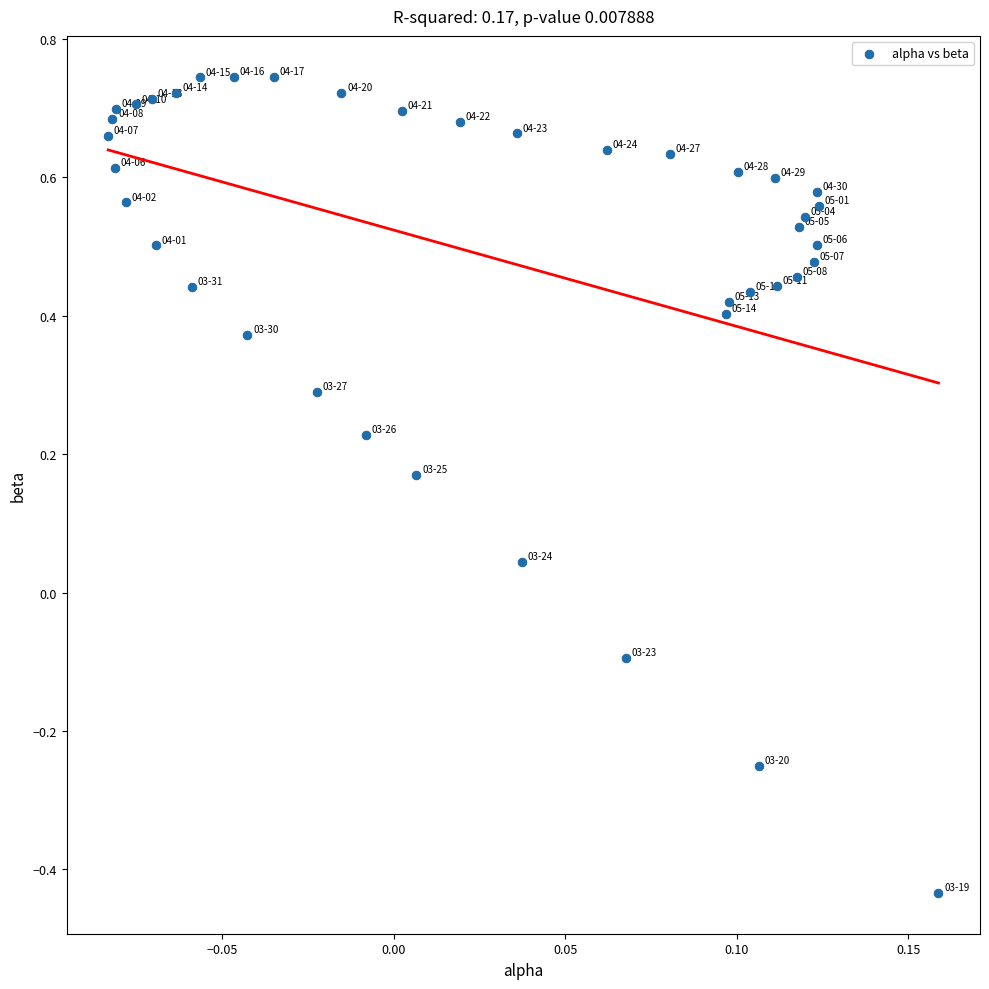

What is the range of Y values (max minus min)?

1.2